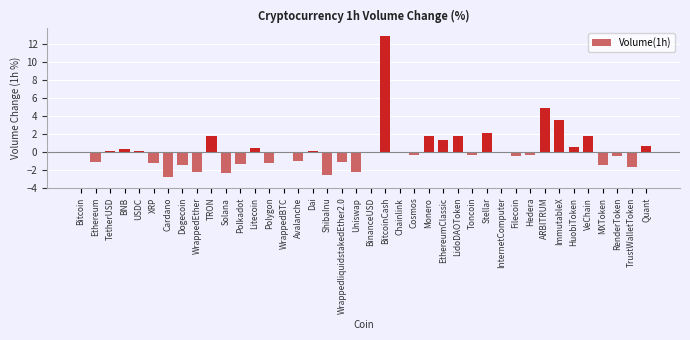

Which label corresponds to the largest value in the chart?

BitcoinCash